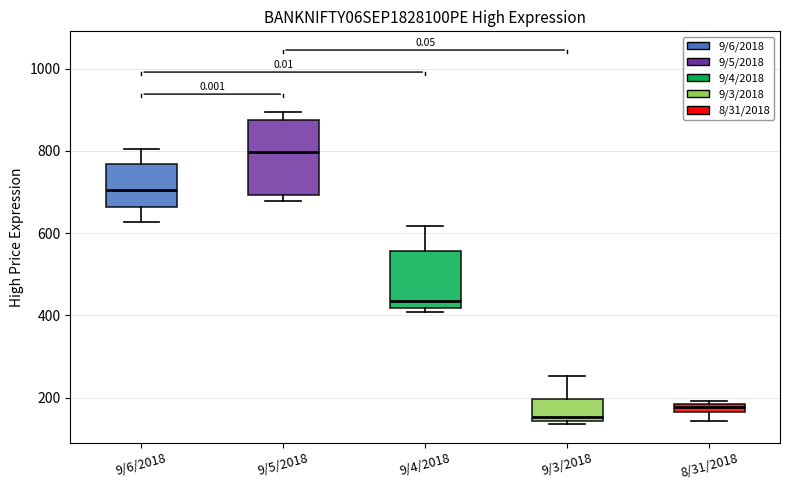

Where is the upper edge of the box for 8/31/2018 on the y-axis? The values are not printed on the chart, so give them approximately, as read against the axis.

180